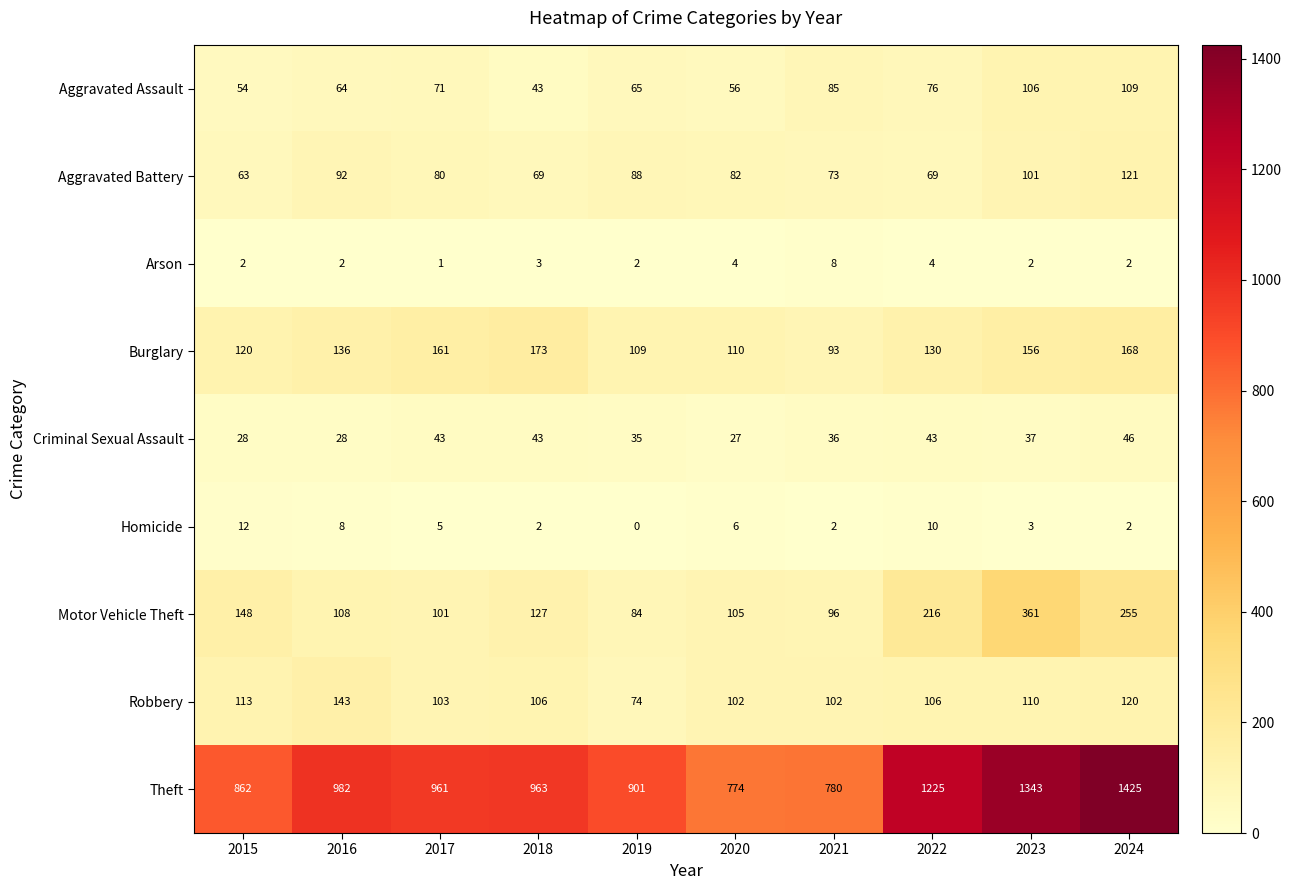

At 2022, list the series in order from smallest to largest.

Arson, Homicide, Criminal Sexual Assault, Aggravated Battery, Aggravated Assault, Robbery, Burglary, Motor Vehicle Theft, Theft